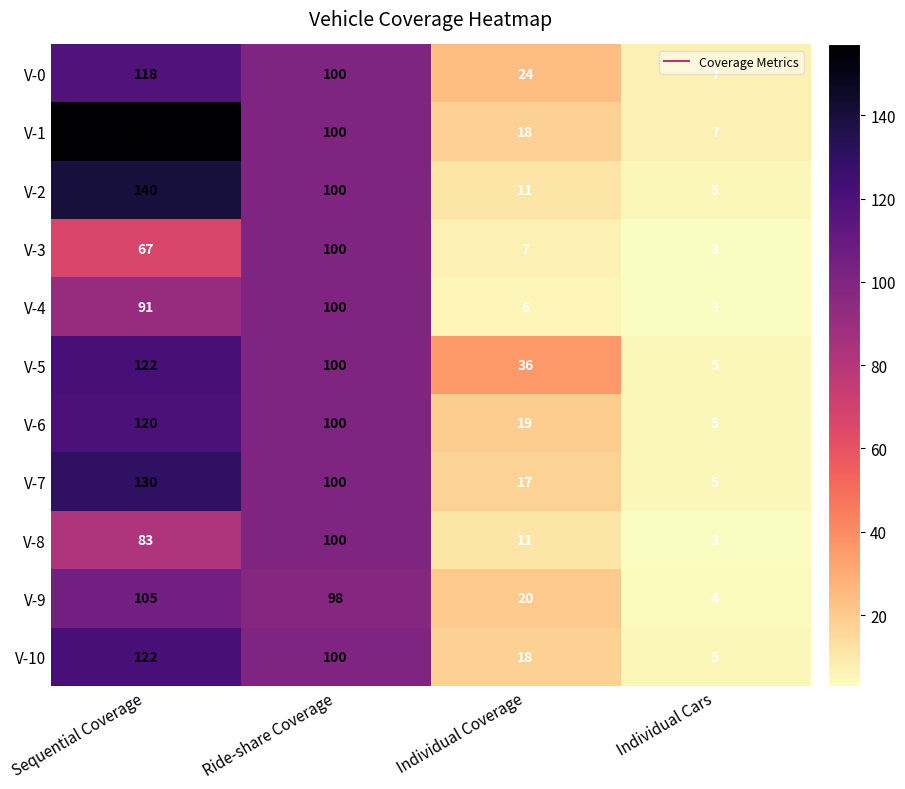

What is the average value of the V-3 series?

44